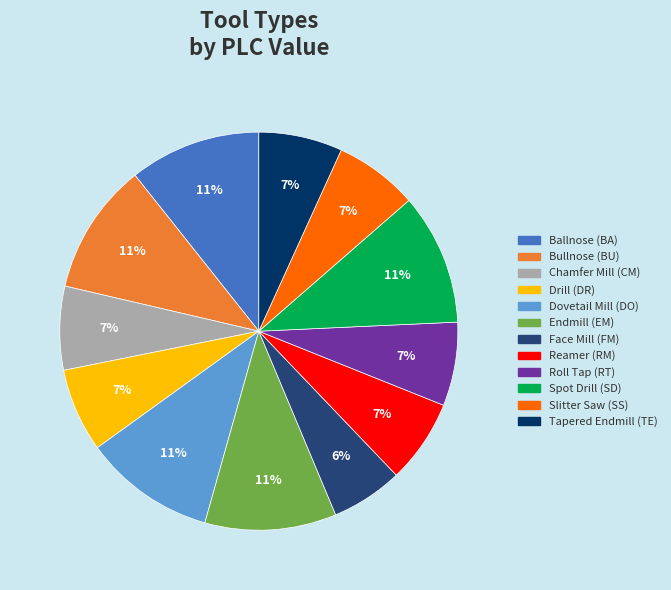

Approximately how many times larger is the value at Face Mill (FM) compared to Tapered Endmill (TE)?

0.9